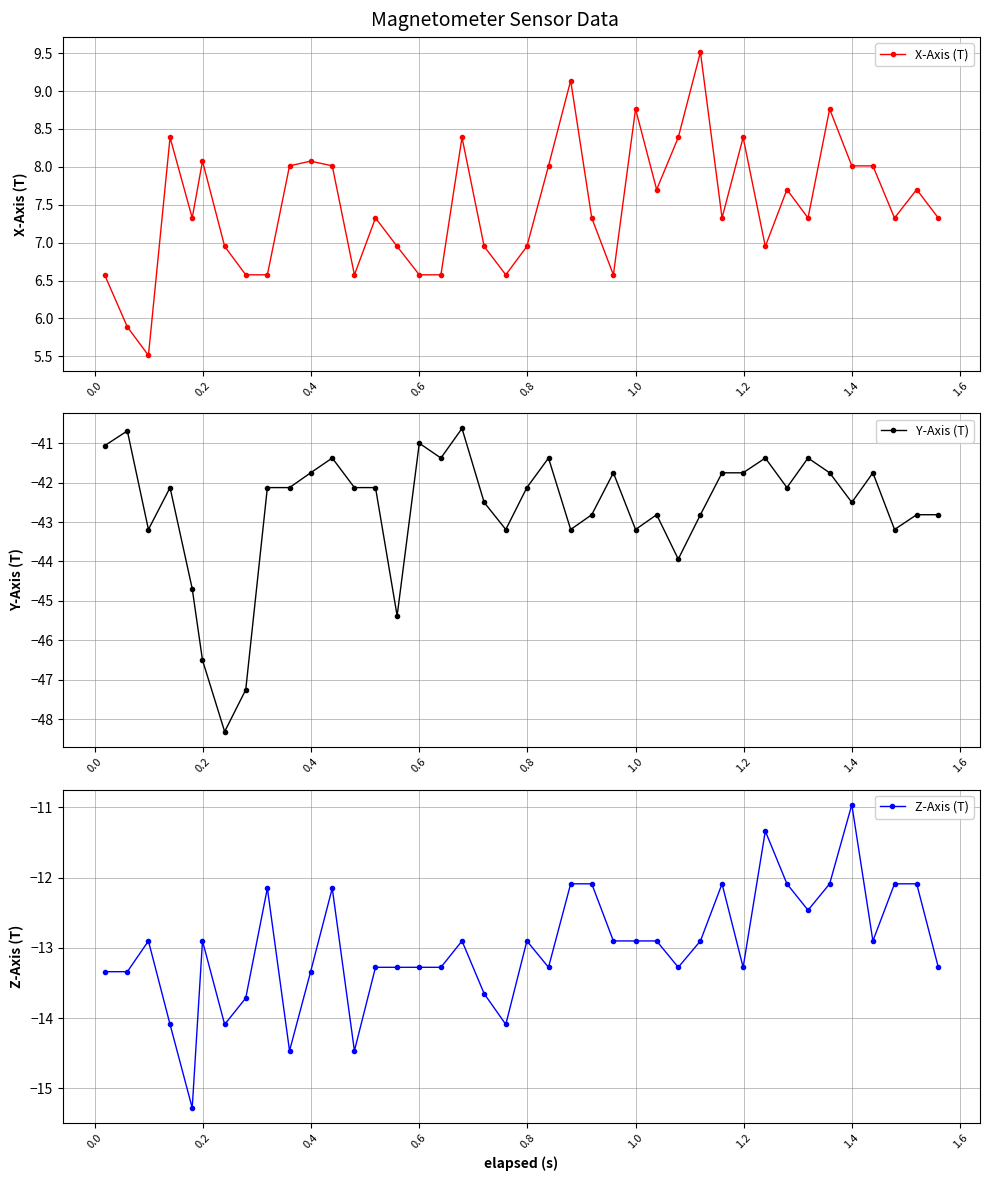

What is the minimum value for X-Axis (T)?

5.5